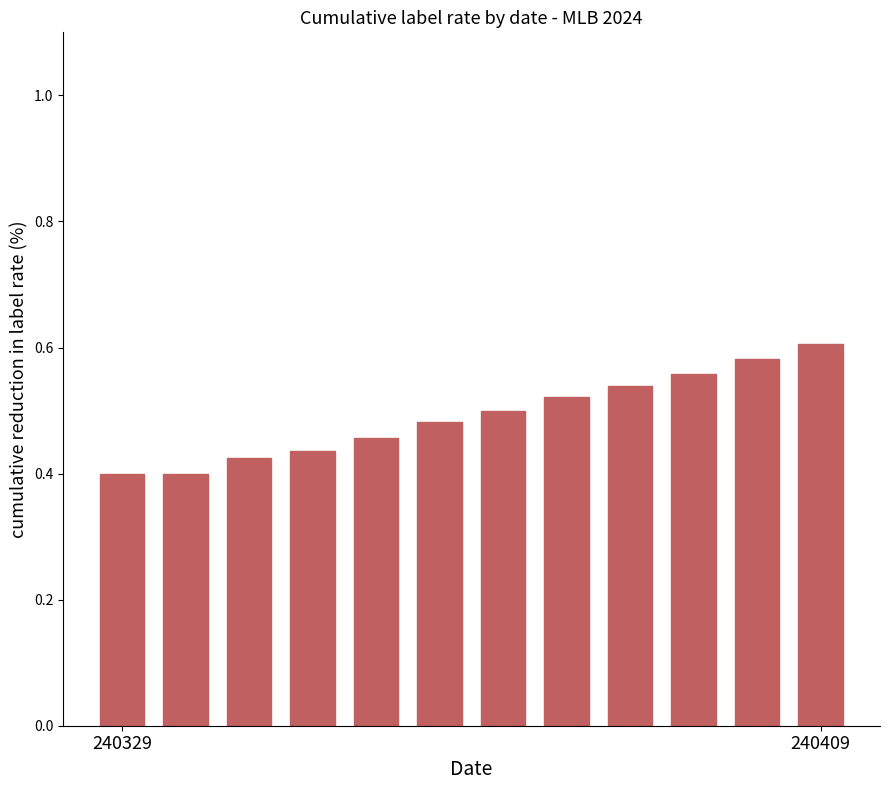

What is the sum of all values?

5.9